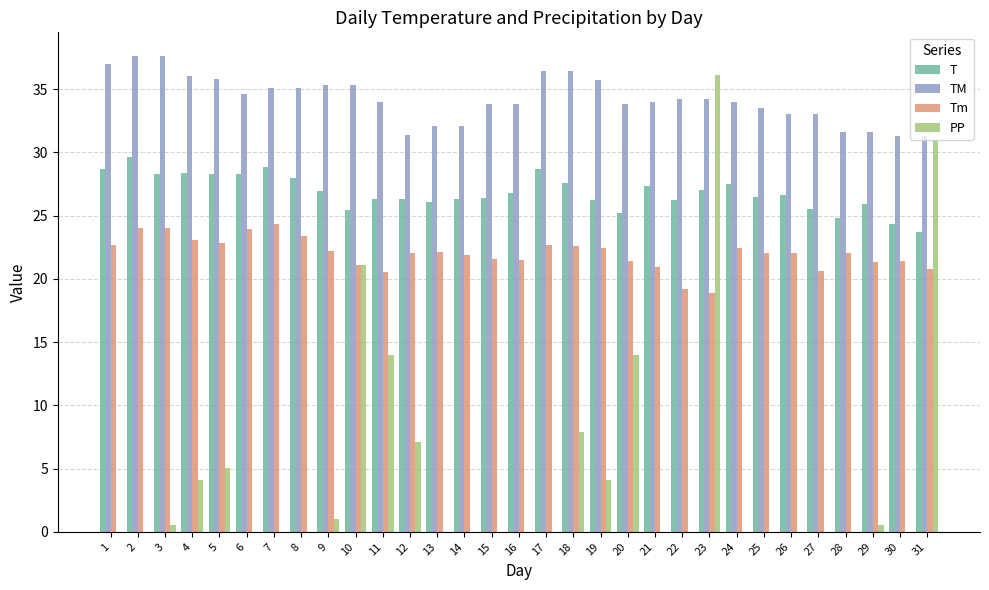

What is the greatest value displayed?

37.6